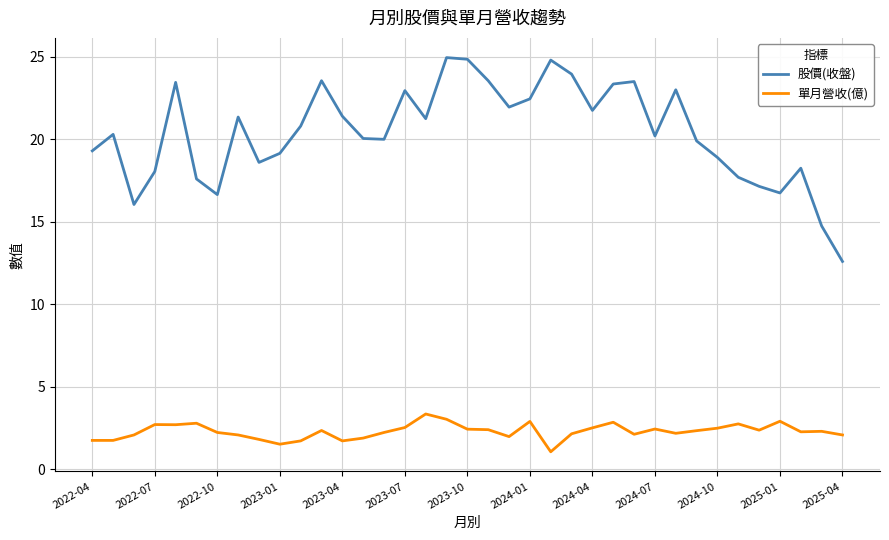

What is the minimum value shown in the chart?

1.1